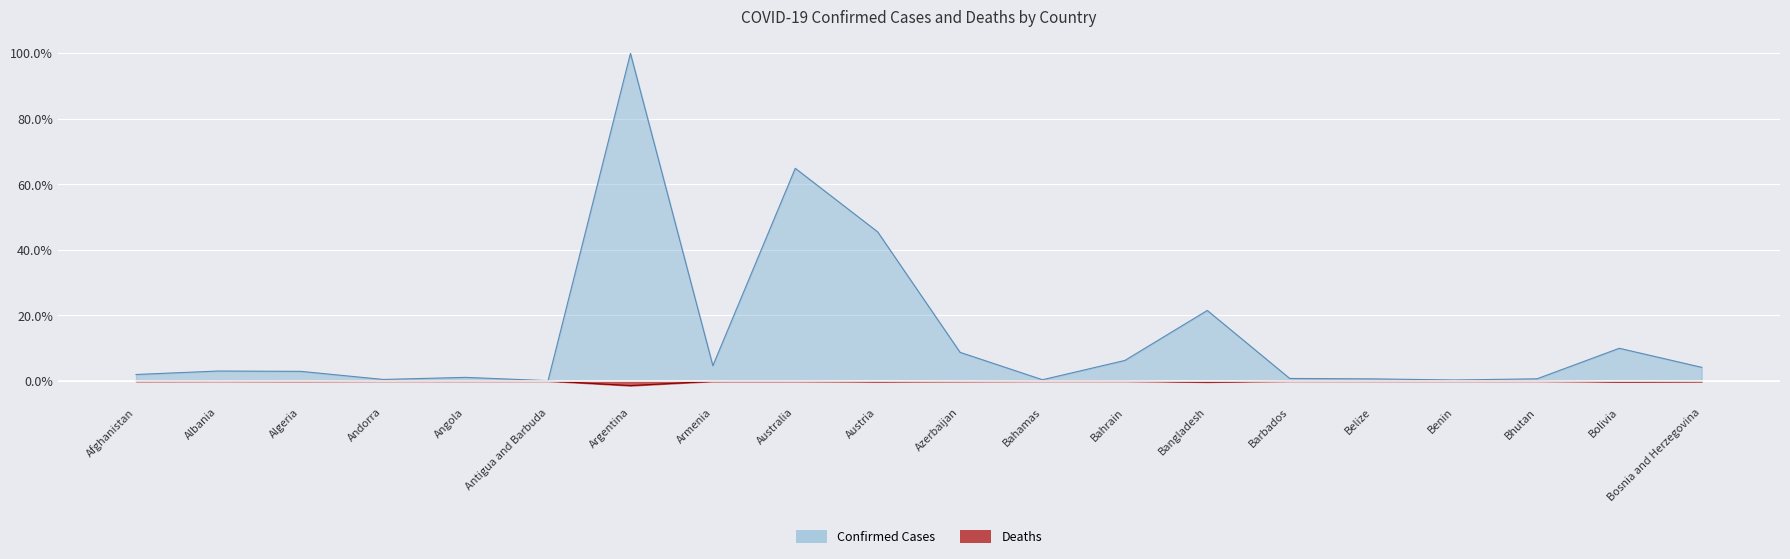

Where is the first local minimum for Confirmed?

Andorra